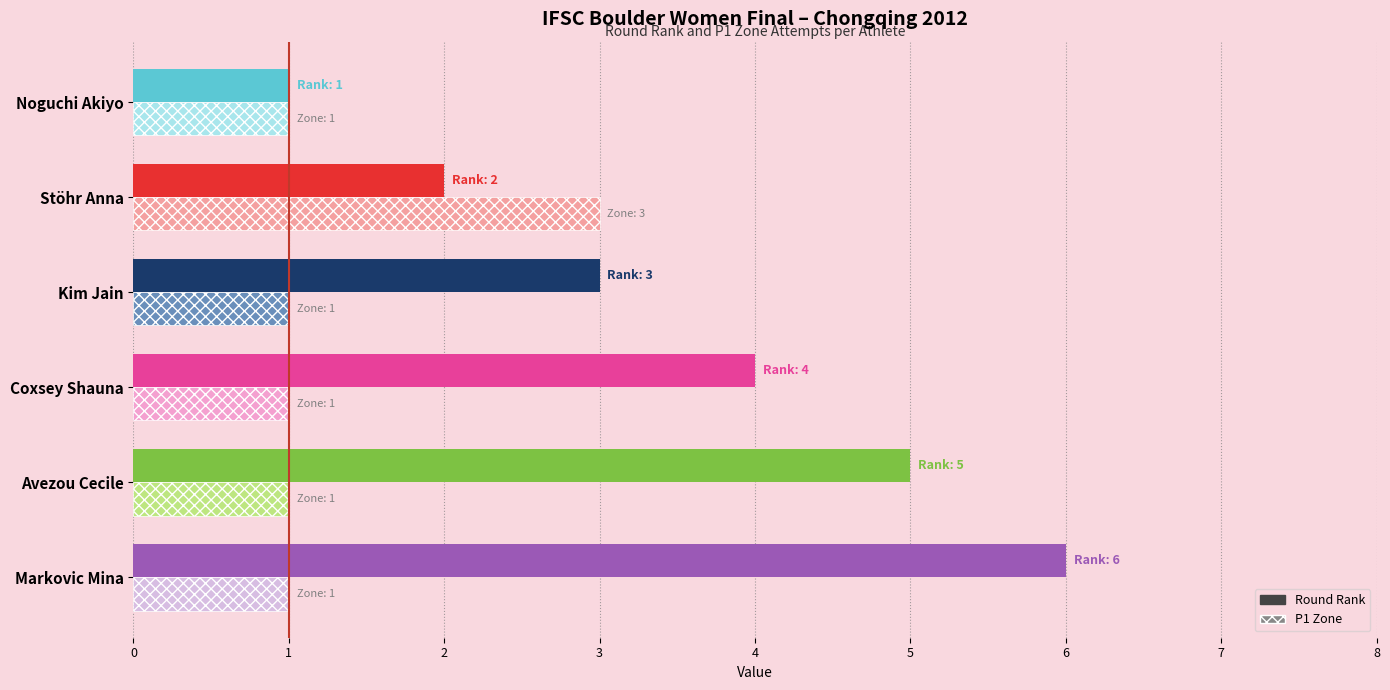

What is the total value across all series at Avezou Cecile?

6